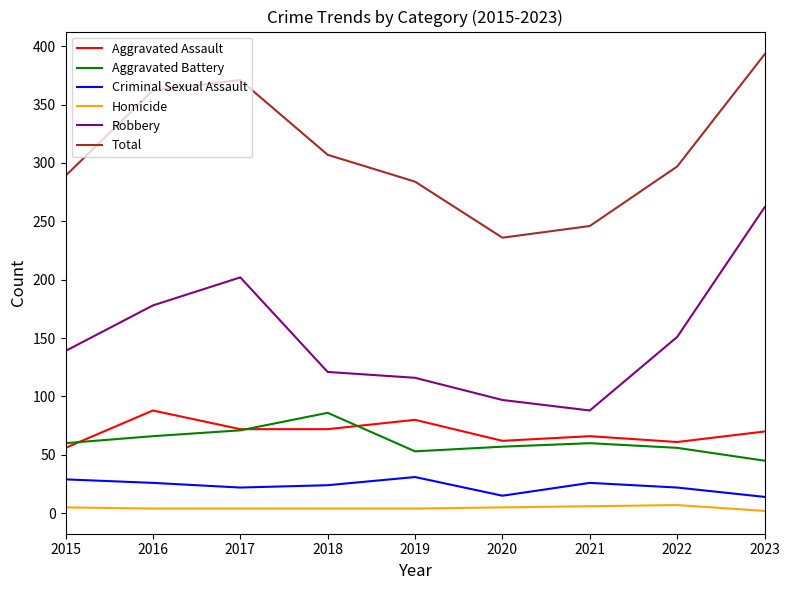

What are all the series names shown in the legend?

Aggravated Assault, Aggravated Battery, Criminal Sexual Assault, Homicide, Robbery, Total